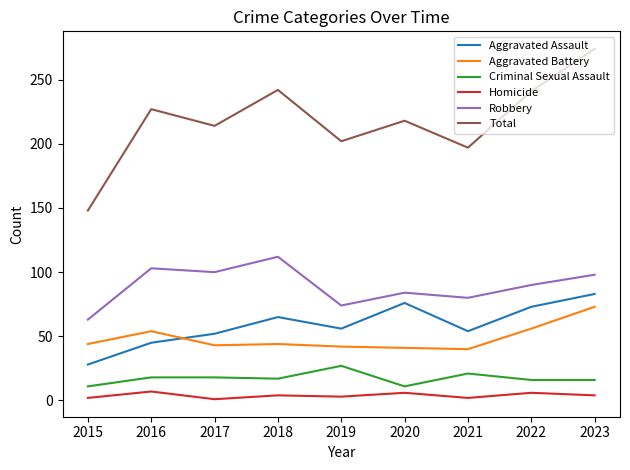

Does the chart display data point markers on the line(s)?

No